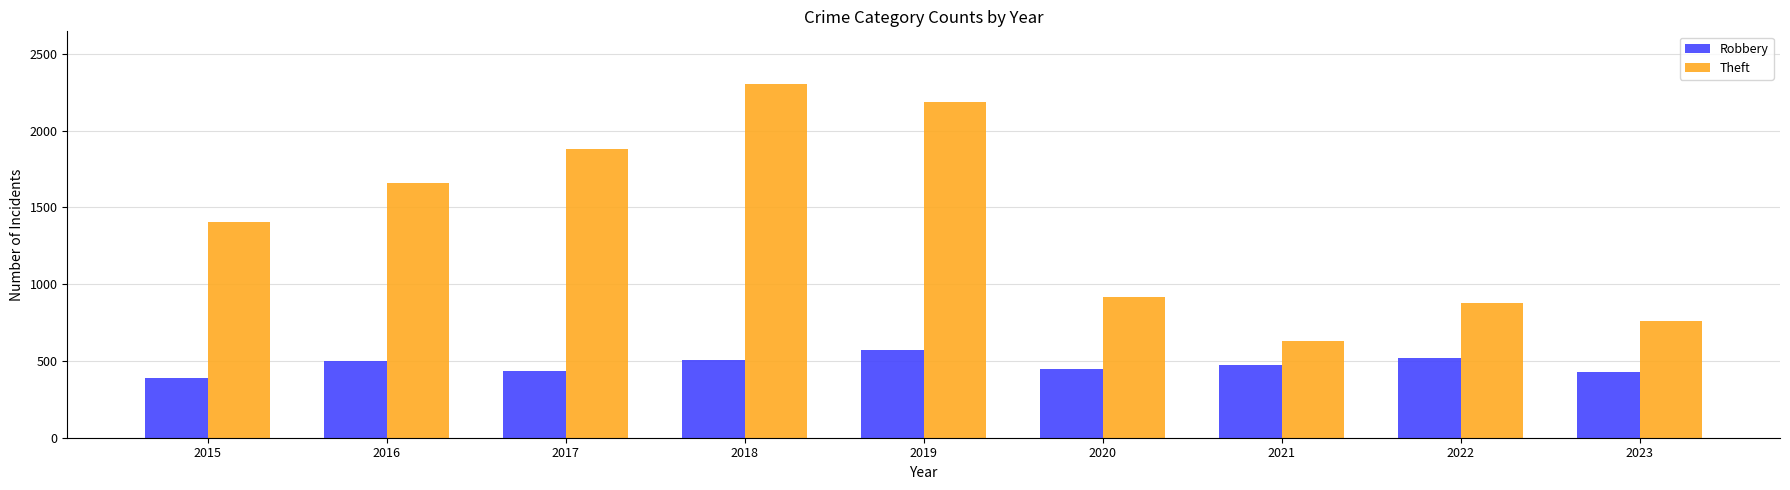

Between 2016 and 2020, which series saw the biggest shift?

Theft